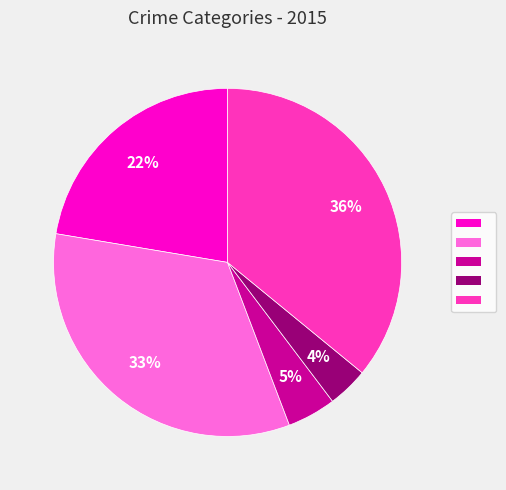

Is there a majority slice in this chart?

No